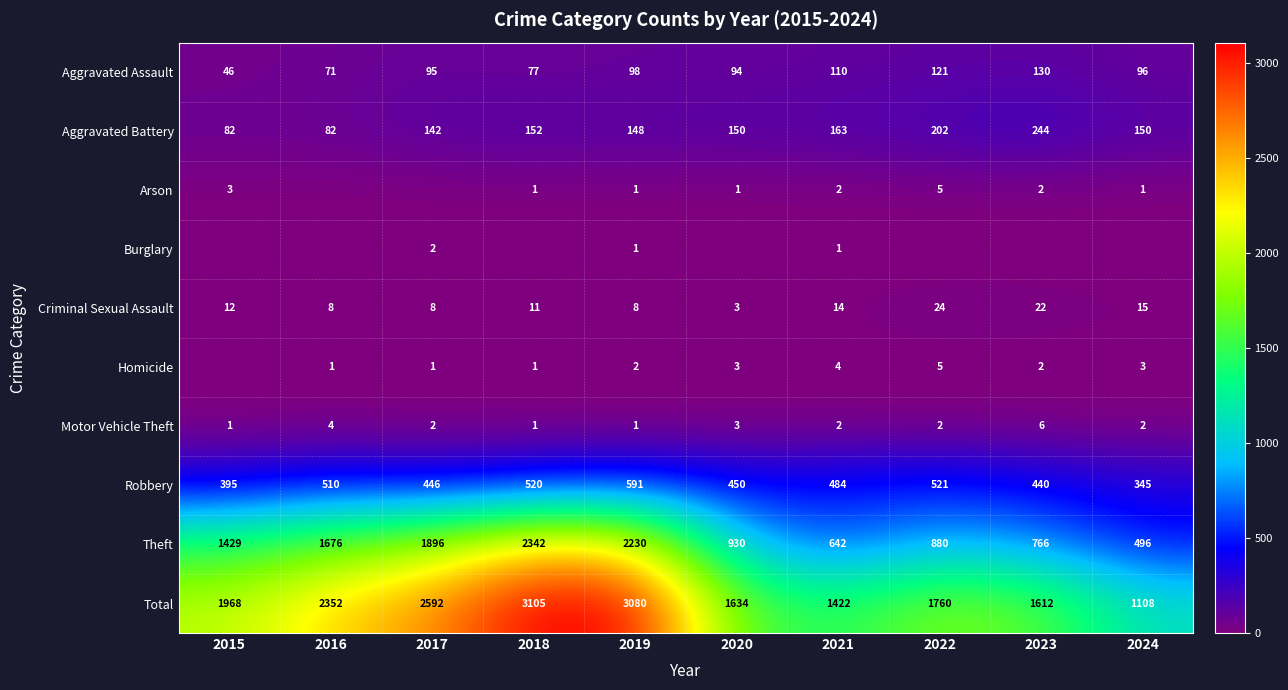

Which label corresponds to the largest value in the chart?

2018